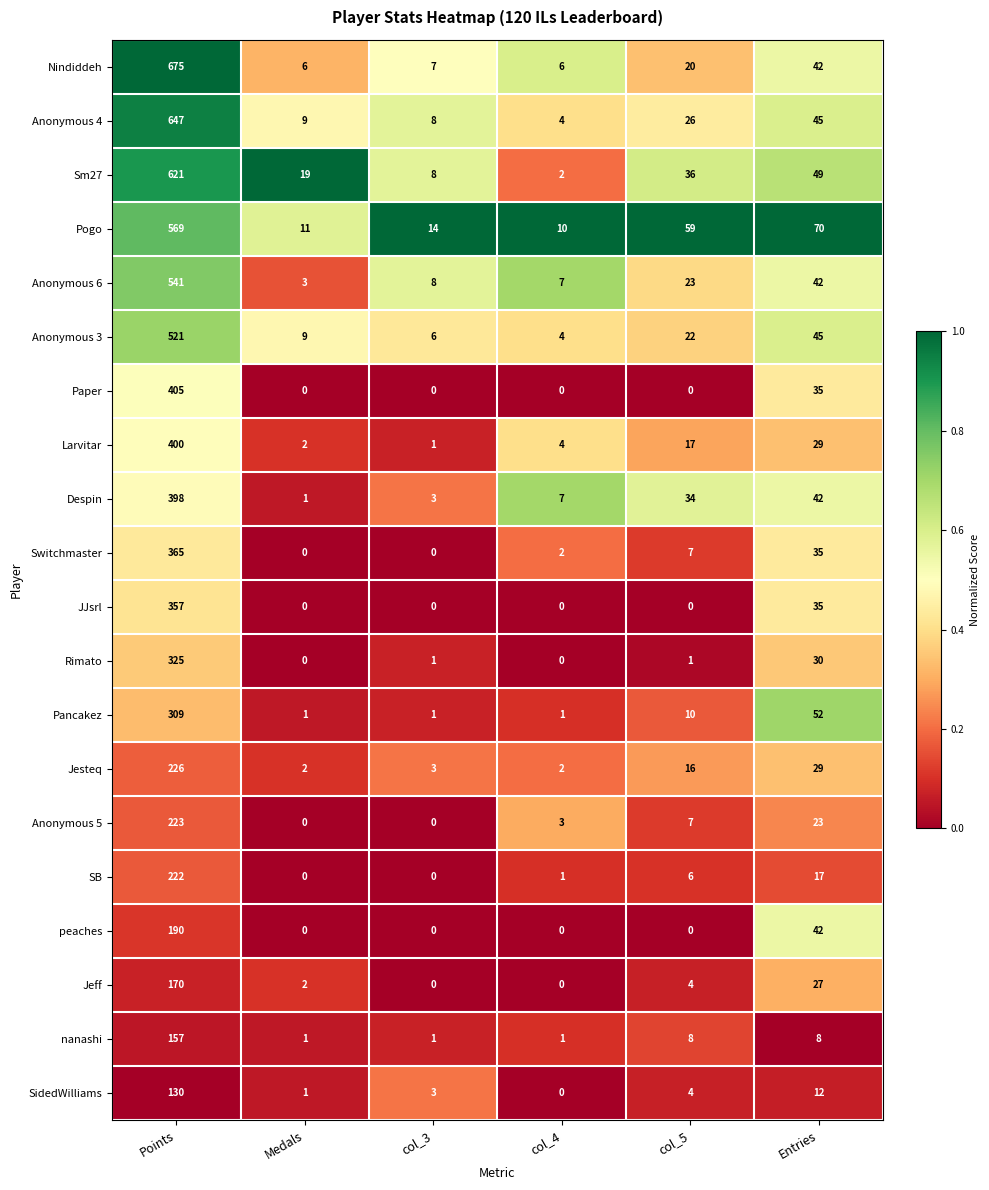

What is the sum of all Switchmaster values?

409